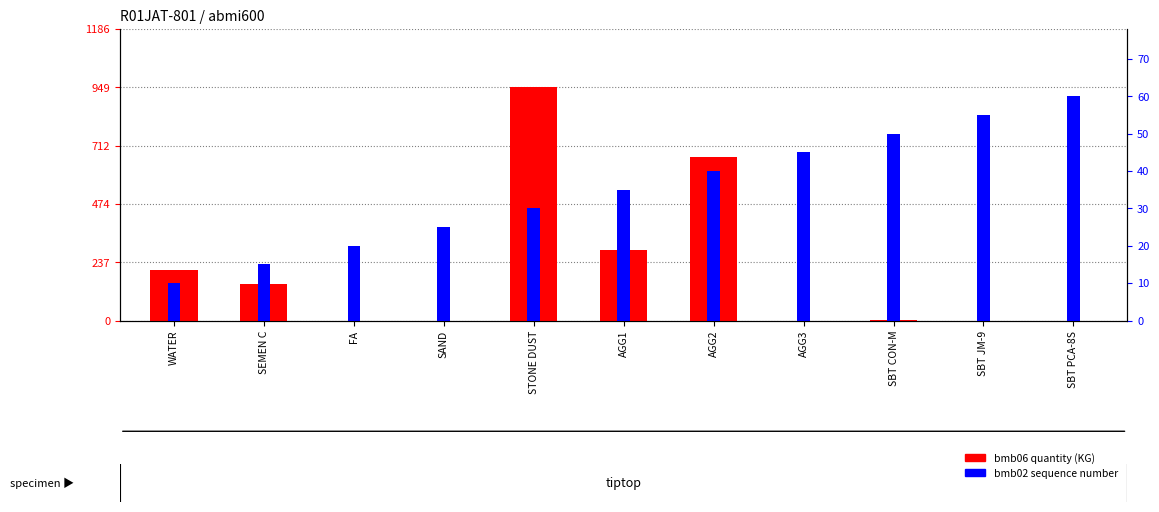

Reading right to left, what are all the values shown in this chart?

bmb06 quantity: 0.0	0.0	0.4	0.0	664.0	285.0	949.0	0.0	0.0	150.0	205.0
bmb02 sequence: 60.0	55.0	50.0	45.0	40.0	35.0	30.0	25.0	20.0	15.0	10.0